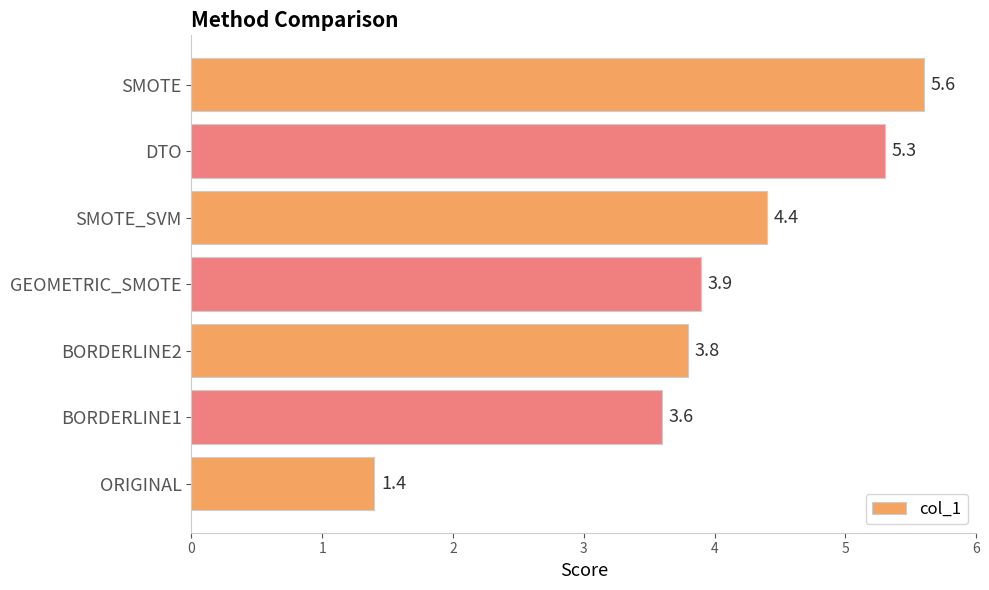

Reading bottom to top, extract all data points from this chart.

ORIGINAL=1.4	BORDERLINE1=3.6	BORDERLINE2=3.8	GEOMETRIC_SMOTE=3.9	SMOTE_SVM=4.4	DTO=5.3	SMOTE=5.6